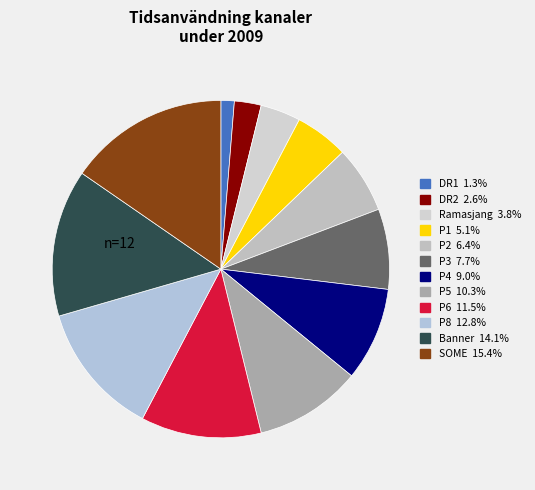

What portion of the pie excludes P3?

92.3%